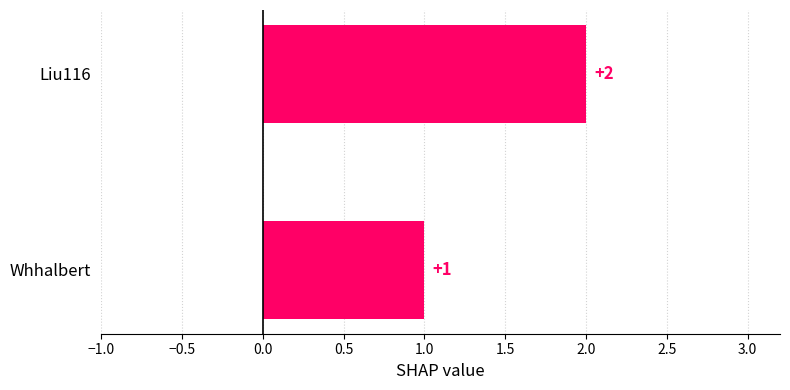

What is the value of the 1st bar from the top?

2